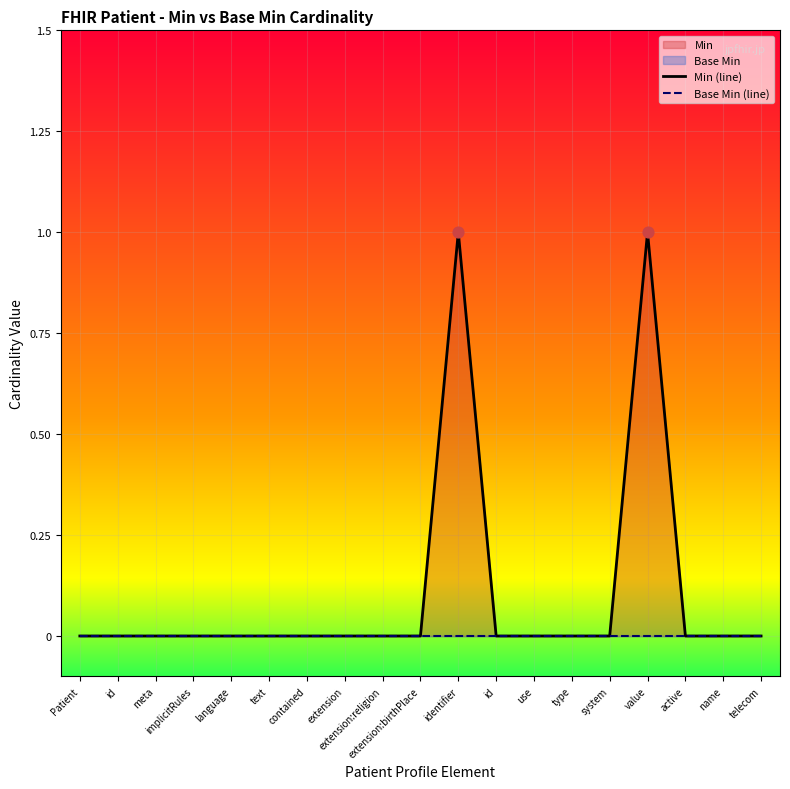

Which series contains the highest Y value?

Min (line)